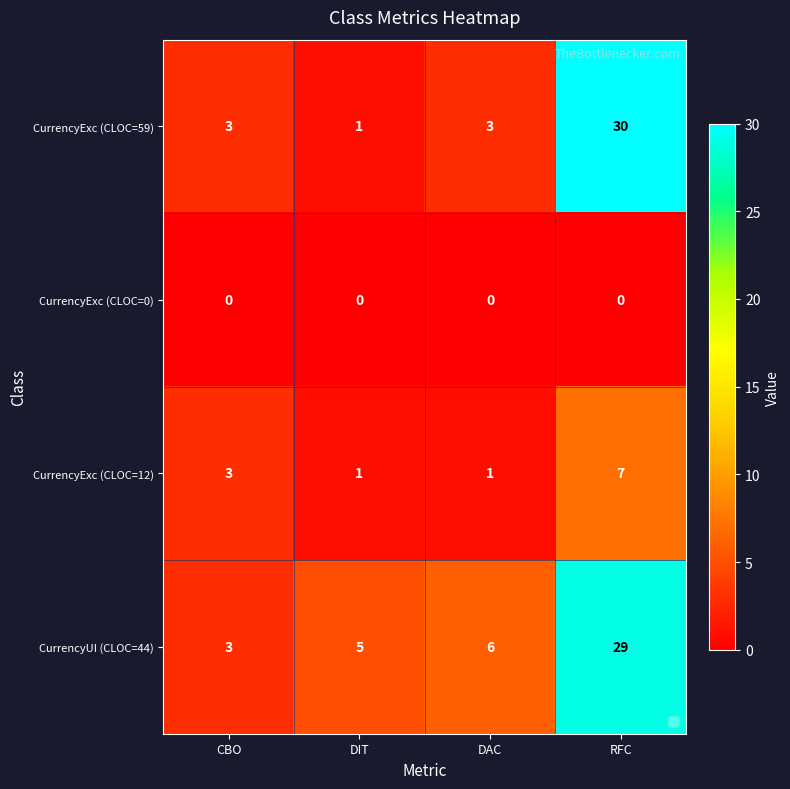

At which label is CurrencyUI (CLOC=44) closest to 16?

DAC